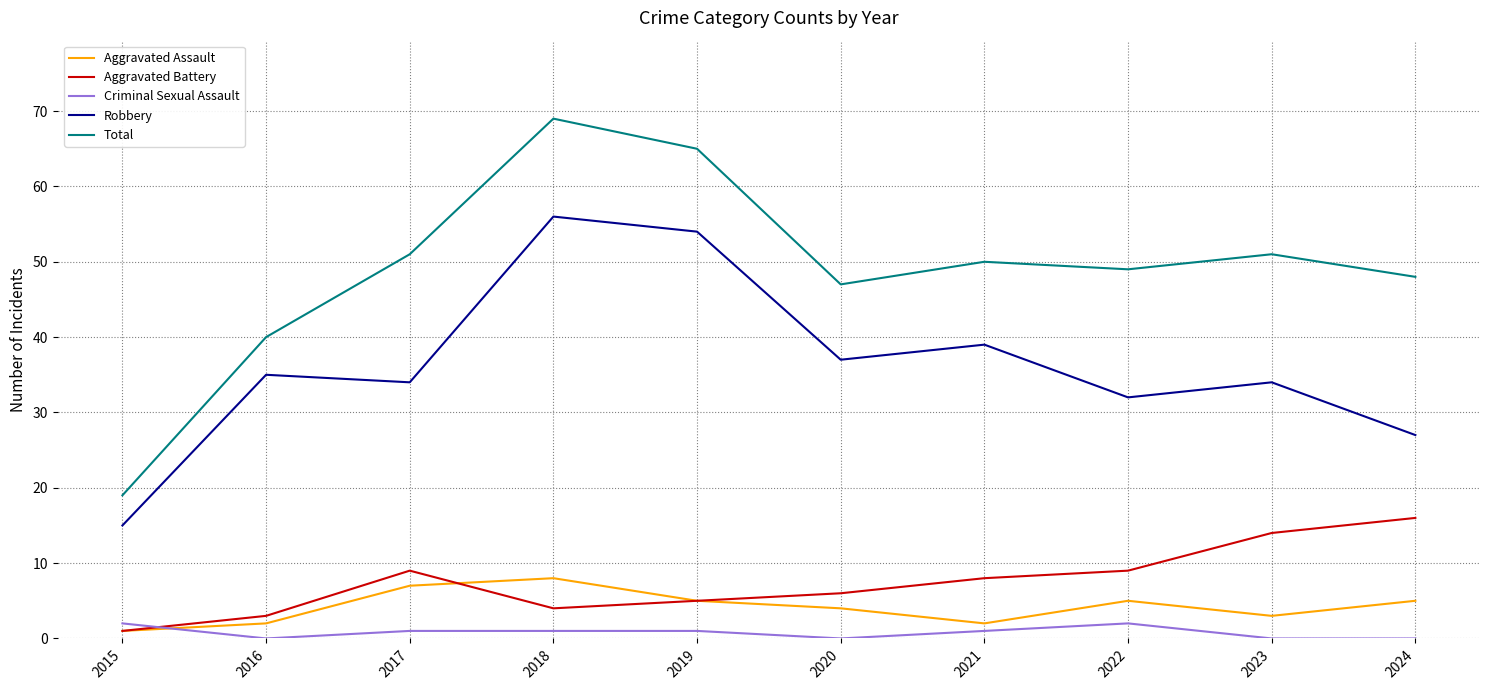

How many lines are shown in the chart?

5